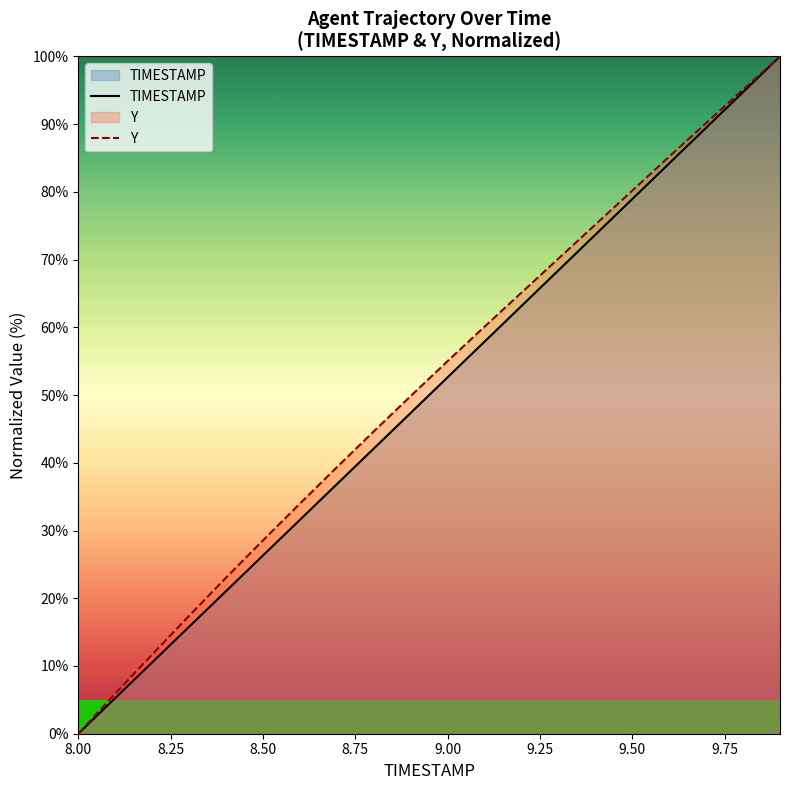

Which category has the lowest value in the TIMESTAMP series?

8.00